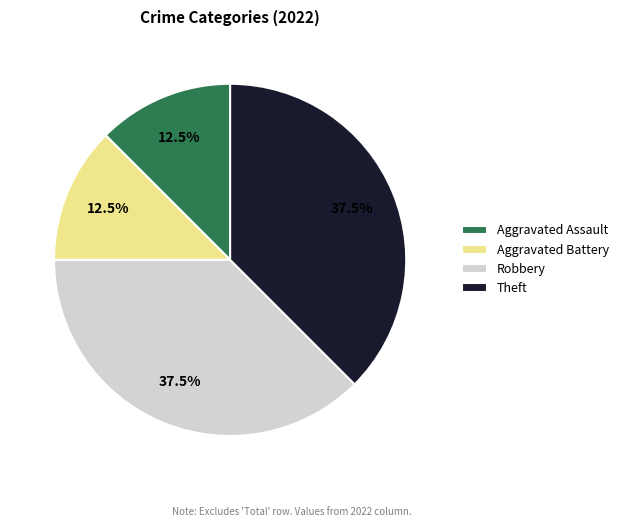

To the nearest percent, what is the difference between the Robbery and Aggravated Battery slice percentages?

25%